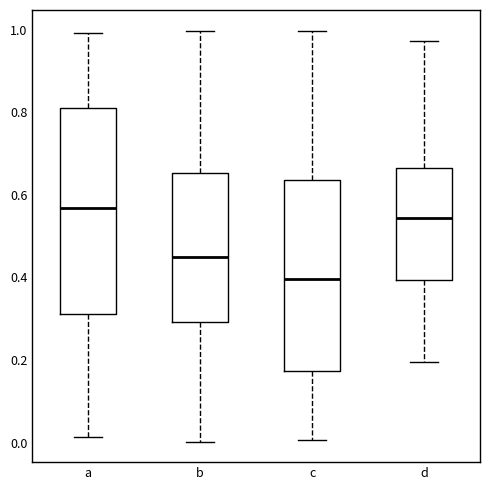

Comparing the boxes themselves (not the whiskers), which one is the tallest?

a